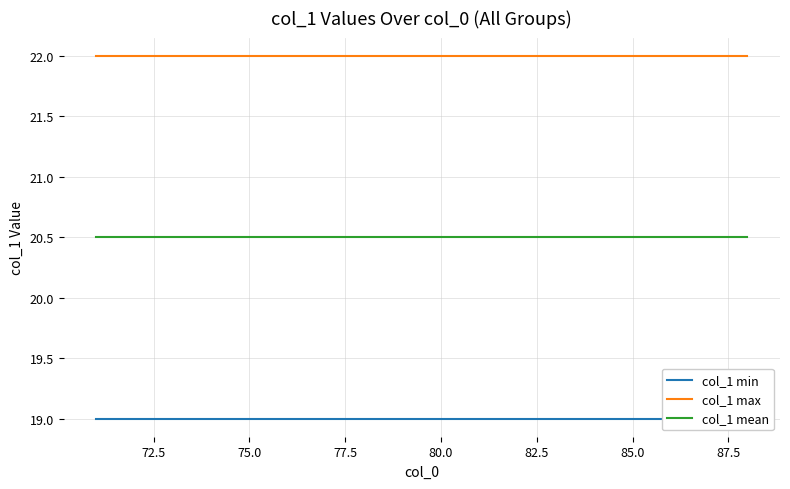

Rank the series by their maximum value, from highest to lowest.

col_1 max, col_1 mean, col_1 min